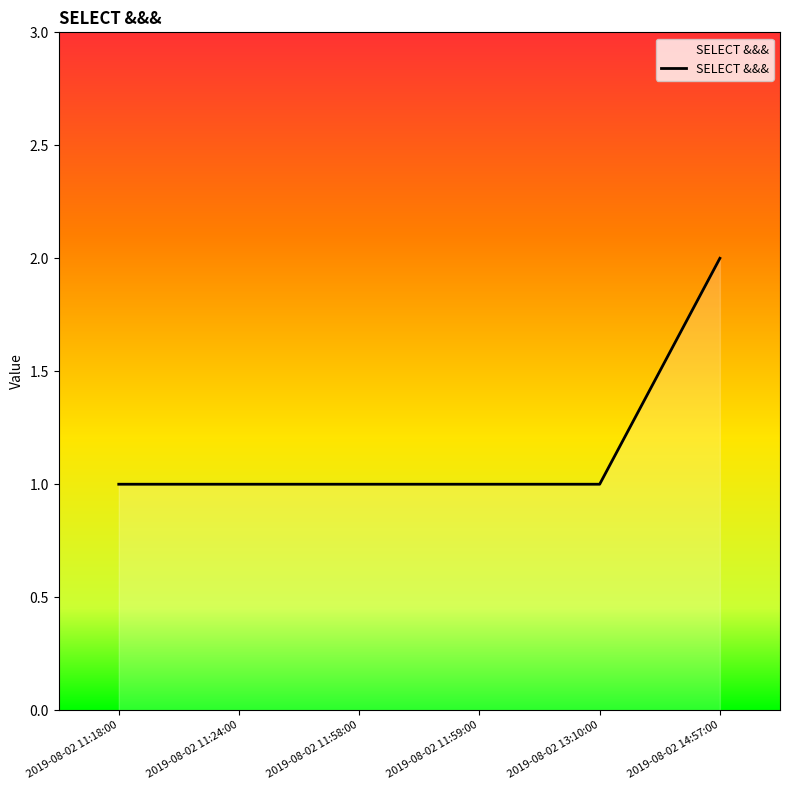

Which category has the highest value across all series?

2019-08-02 14:57:00